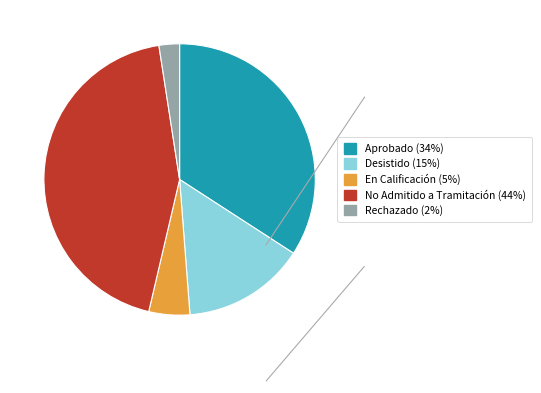

Which has a higher value, Aprobado (34%) or Desistido (15%)?

Aprobado (34%)